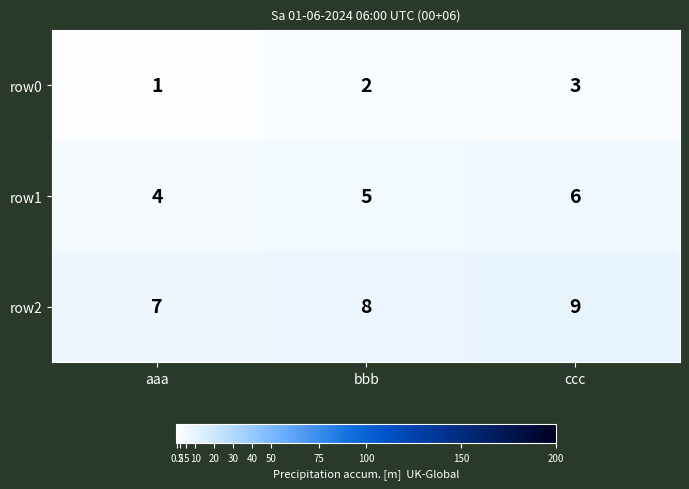

How many distinct data groups are displayed?

3